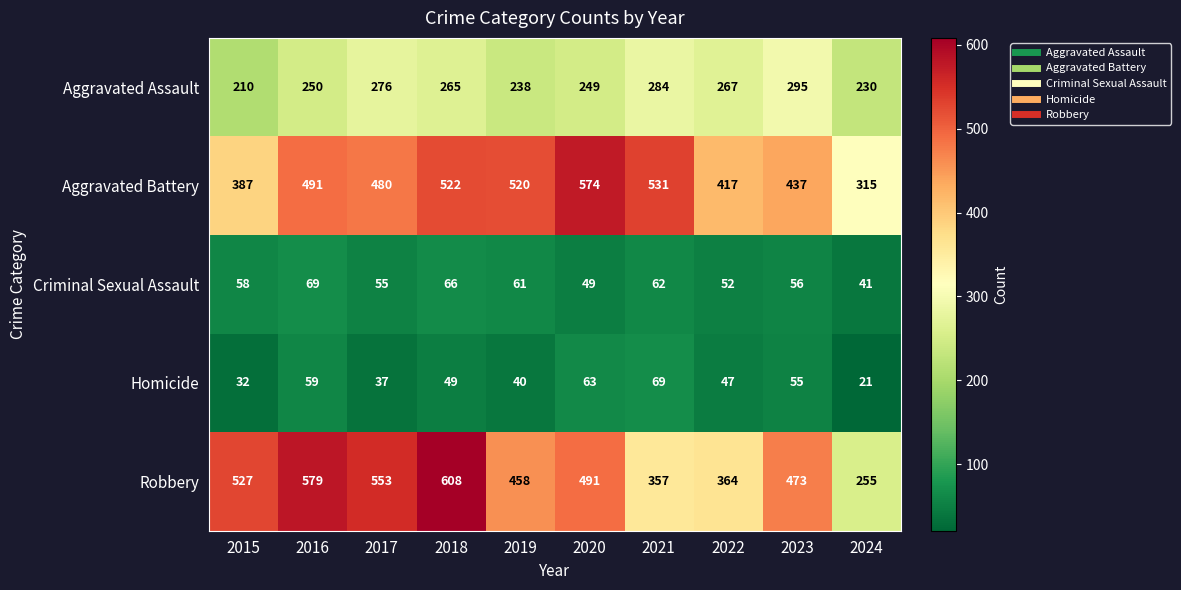

What is the highest value of the Homicide series?

69